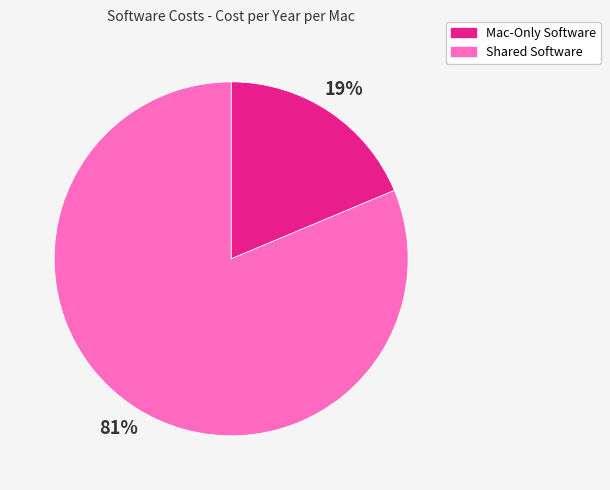

Does any single category account for the majority?

Yes